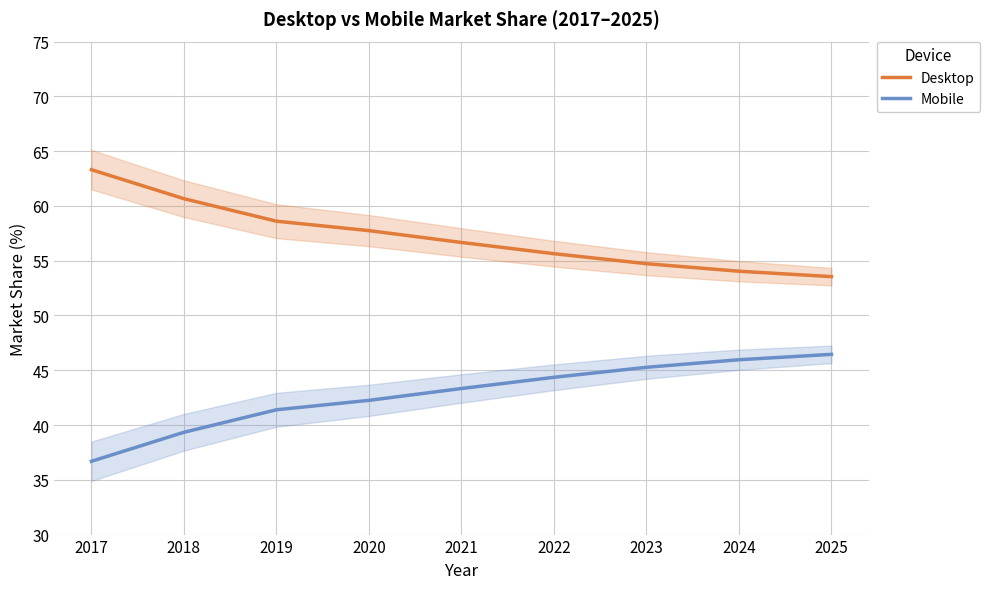

The value of Mobile at 2023 is 76.0. True or false?

False